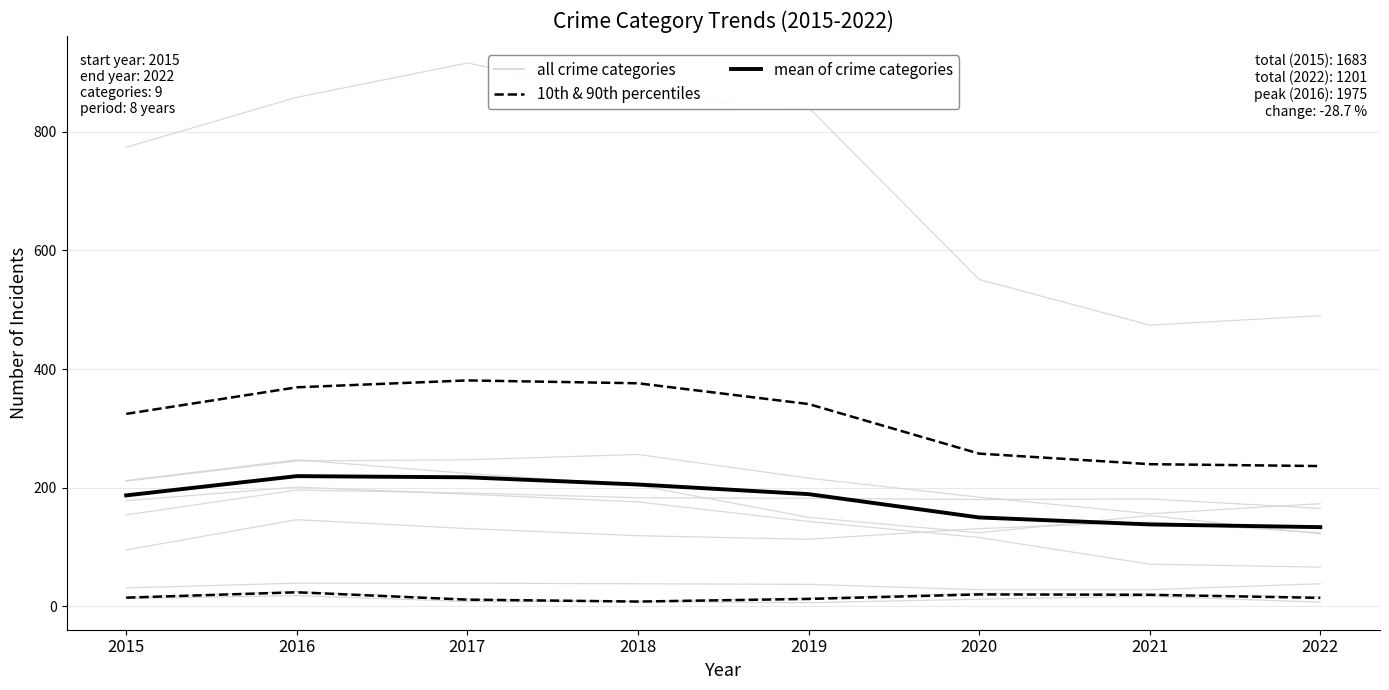

Reading left to right, transcribe all the data shown in this chart.

10th & 90th percentiles: 14.6	23.6	11.2	8.0	12.4	20.0	19.4	14.2
mean of crime categories: 187.0	219.4	217.4	205.3	189.1	149.8	138.0	133.4